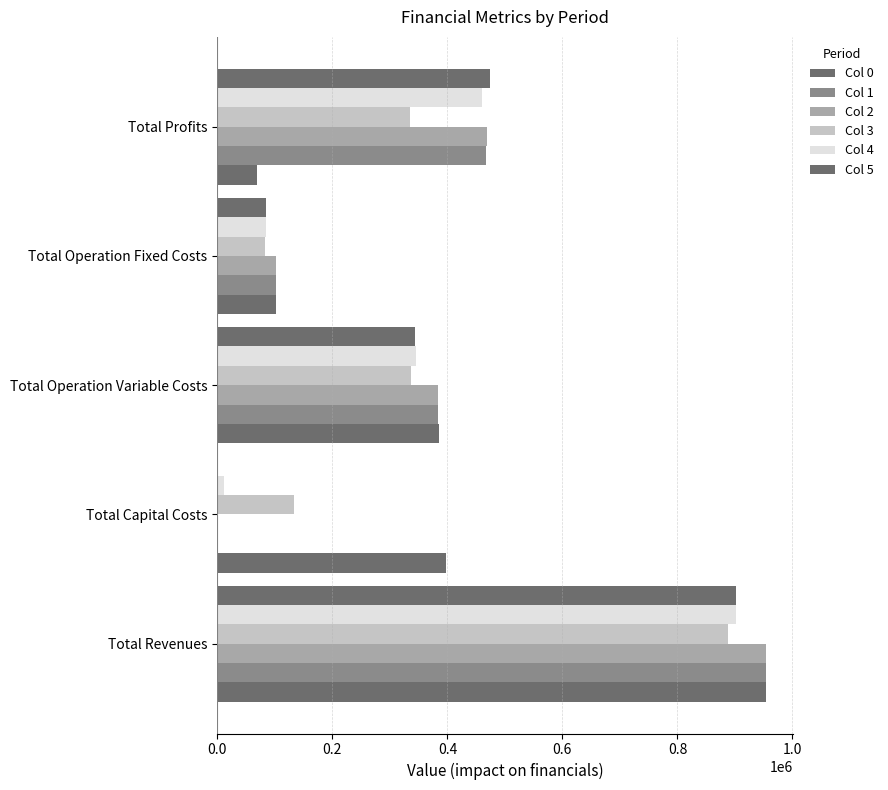

How many positive values does the Col 2 series have?

4